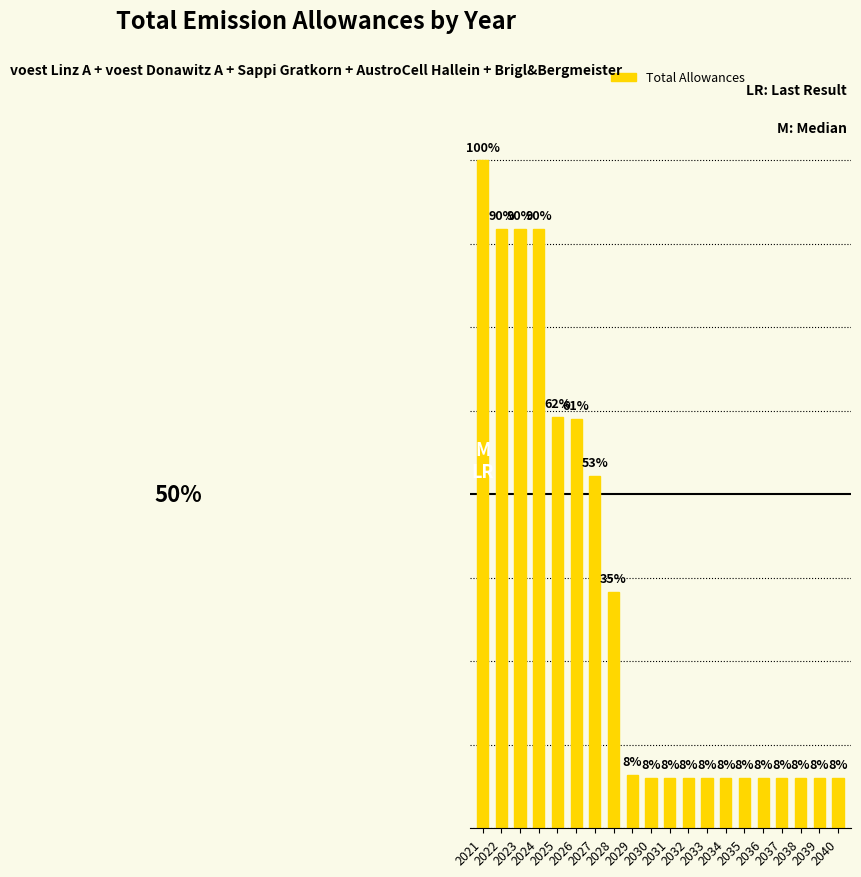

Rank the categories by value from highest to lowest.

2021, 2022, 2023, 2024, 2025, 2026, 2027, 2028, 2029, 2040, 2030, 2031, 2032, 2033, 2034, 2035, 2036, 2037, 2038, 2039